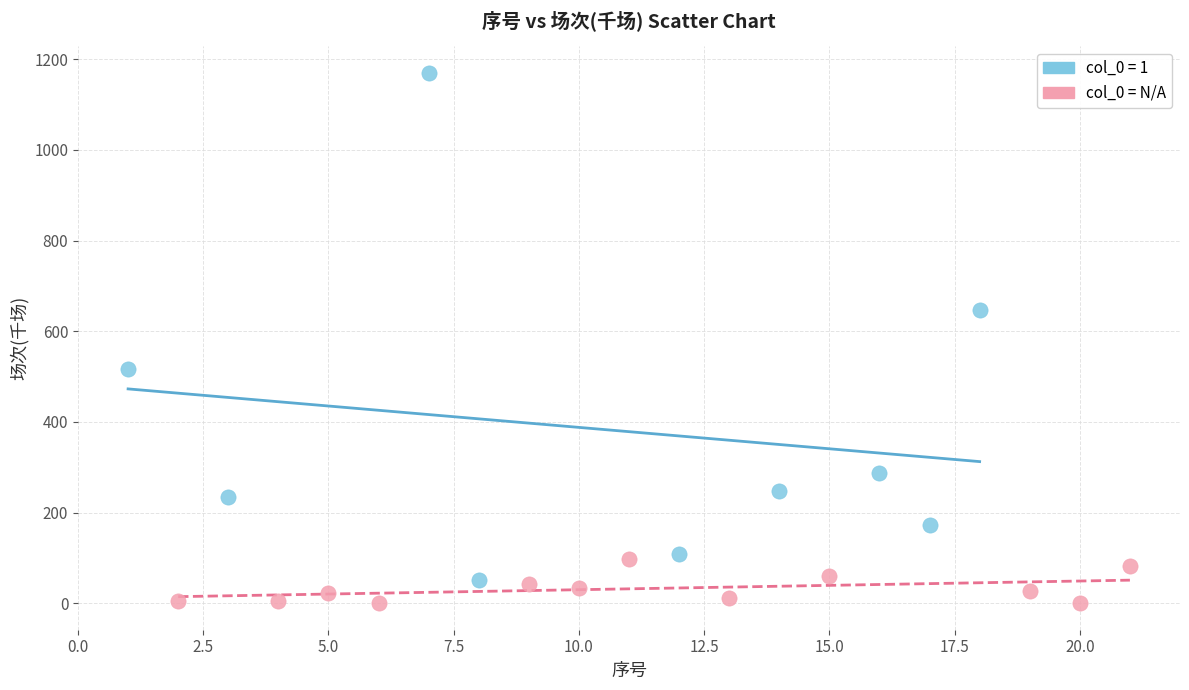

Which series contains the lowest Y value?

col_0 = N/A